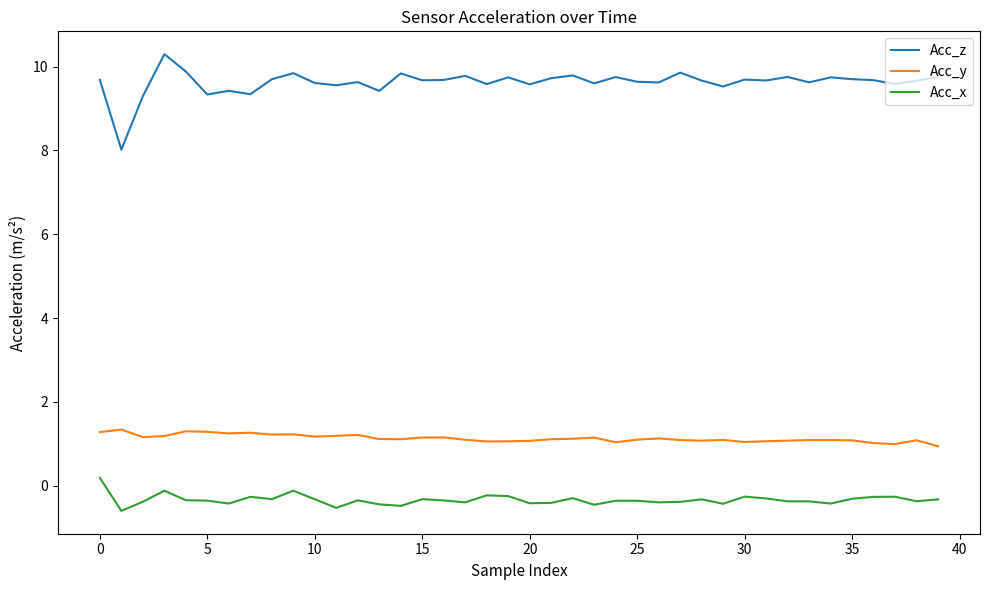

Which series has the largest total across all categories?

Acc_z